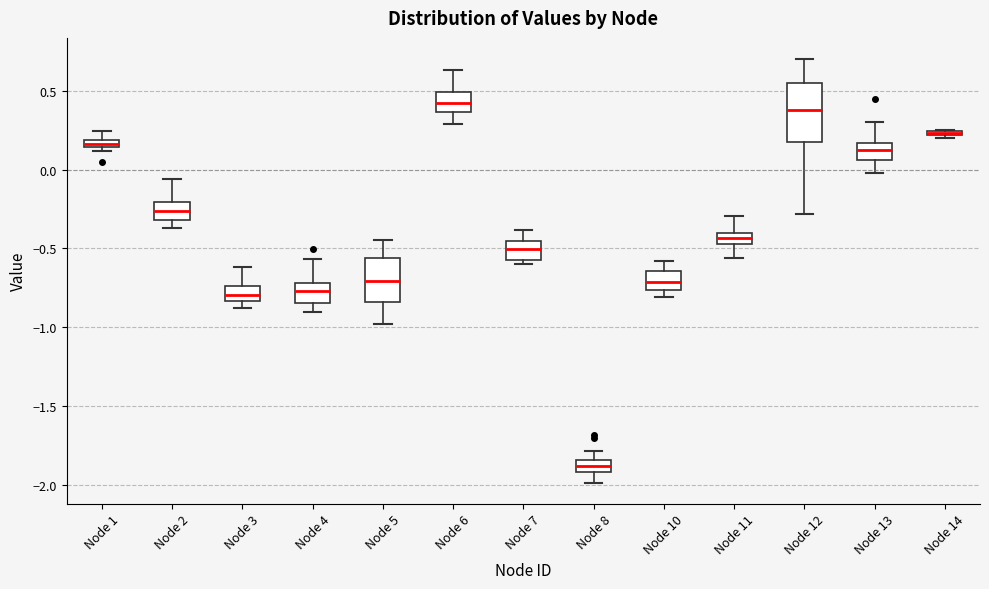

Where is the lower edge of the box for Node 11 on the y-axis? The values are not printed on the chart, so give them approximately, as read against the axis.

-0.45